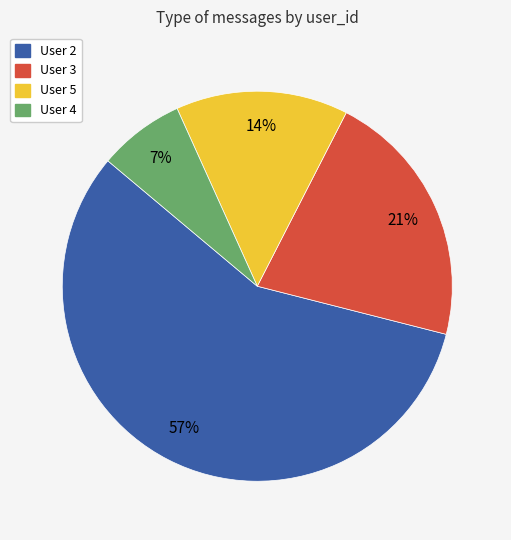

Count the number of slices in the pie.

4